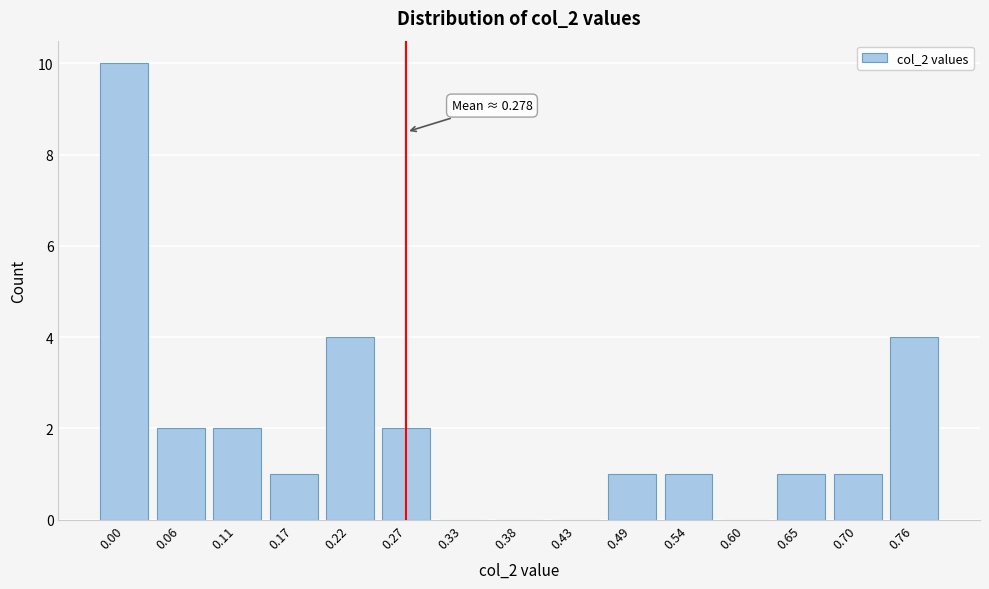

Reading left to right, extract all data points from this chart.

0.00=10	0.06=2	0.11=2	0.17=1	0.22=4	0.27=2	0.33=0	0.38=0	0.43=0	0.49=1	0.54=1	0.60=0	0.65=1	0.70=1	0.76=4